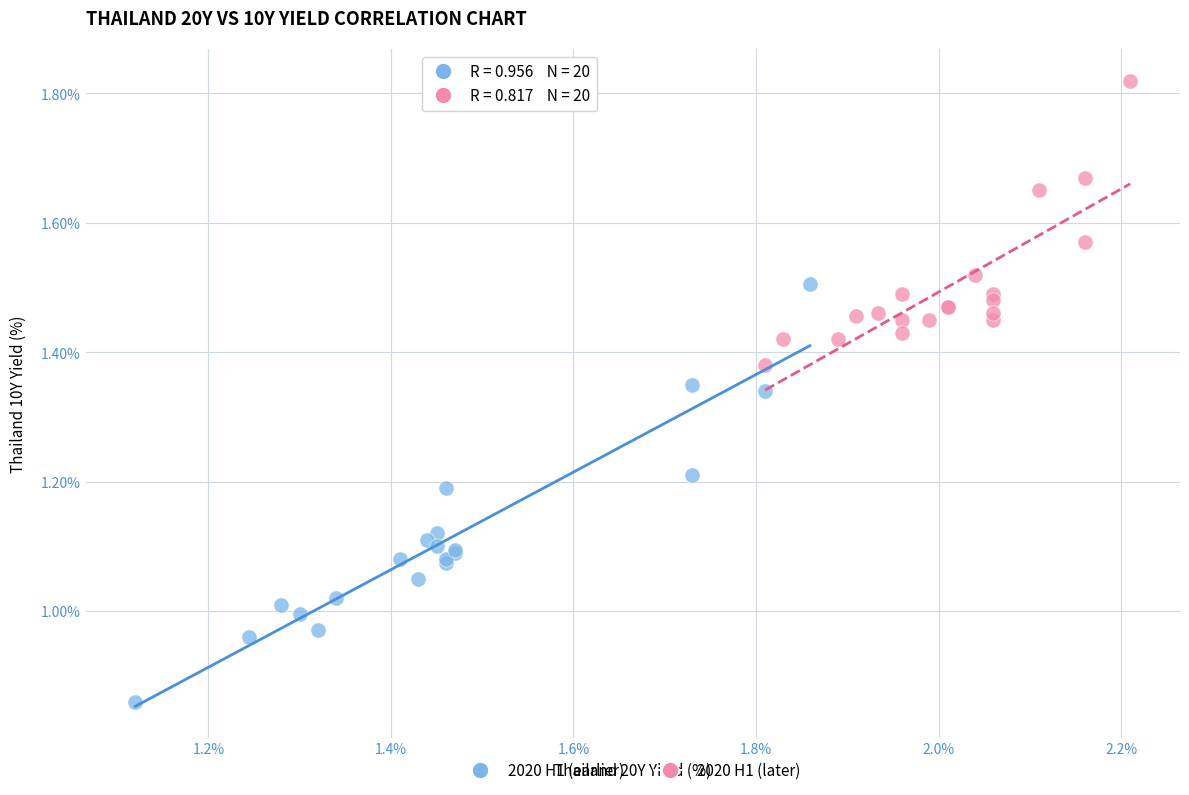

Which series reaches the maximum Y coordinate?

2020 H1 (later)